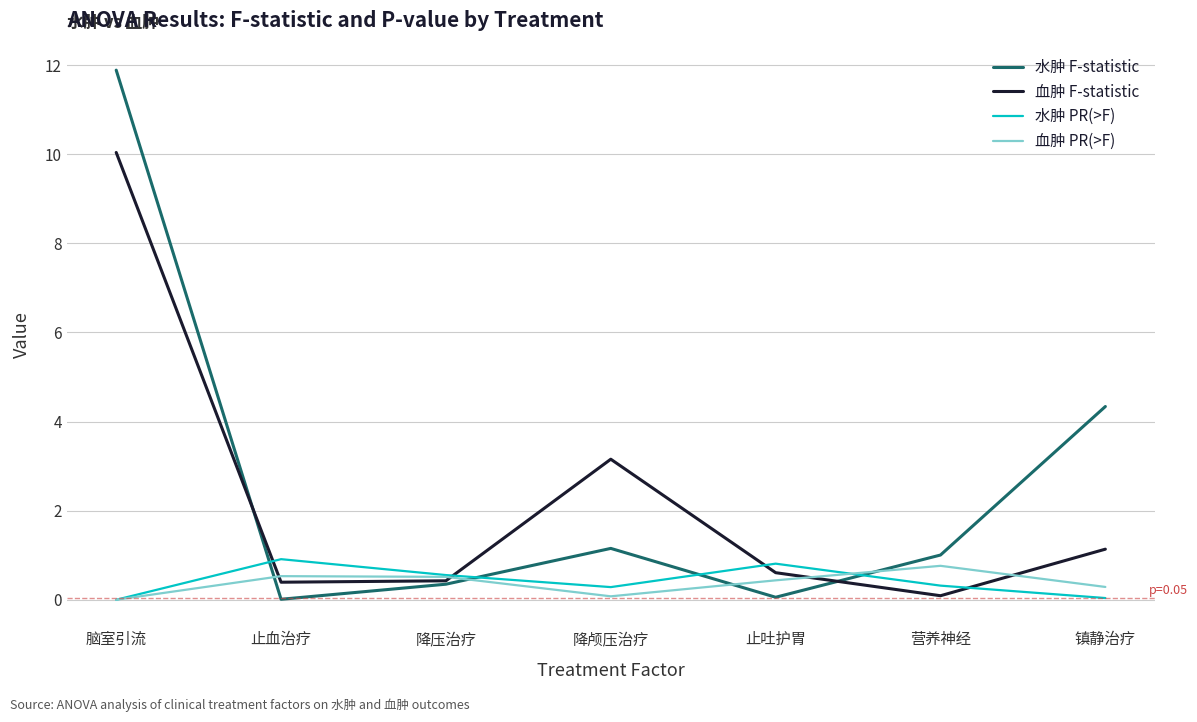

True or false: 水肿 F-statistic has a value of 0.0 at 止血治疗.

True